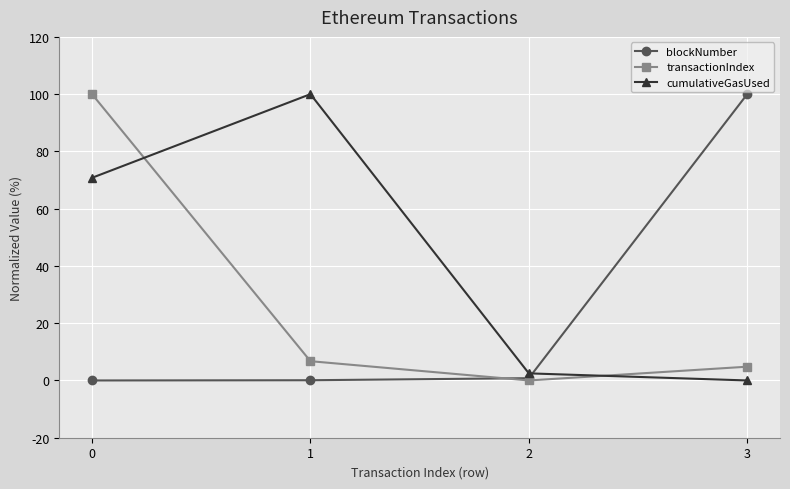

What is the sum of all transactionIndex values?

111.5